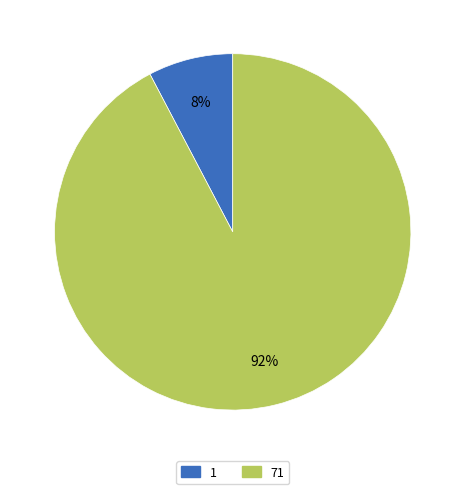

Combined, do 1 and 71 account for over 50%?

Yes